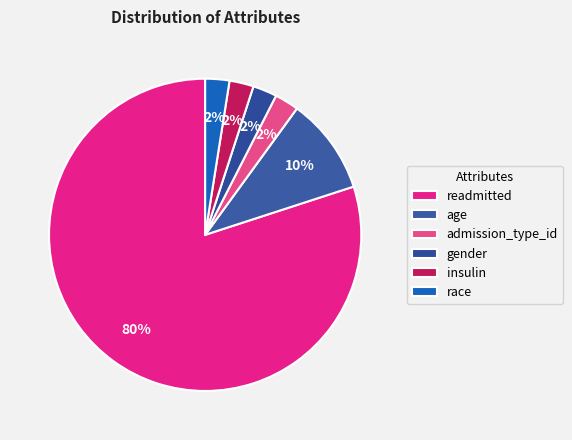

Is there any slice that represents more than half of the pie?

Yes